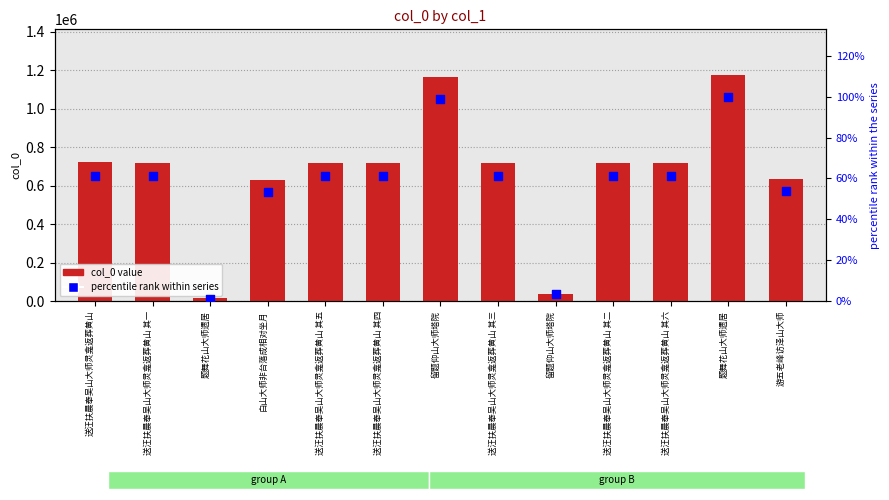

What are all the series names shown in the legend?

col_0 value, percentile rank within series